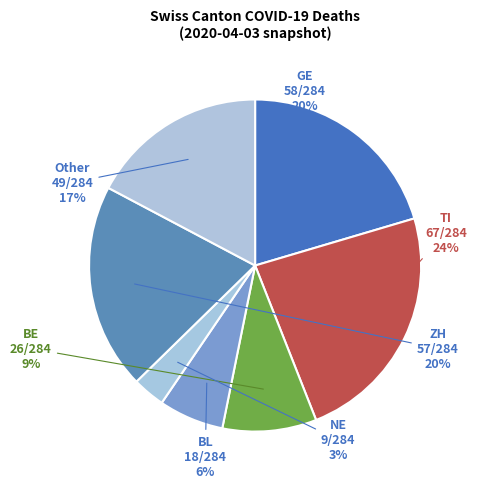

Is there any slice that represents more than half of the pie?

No